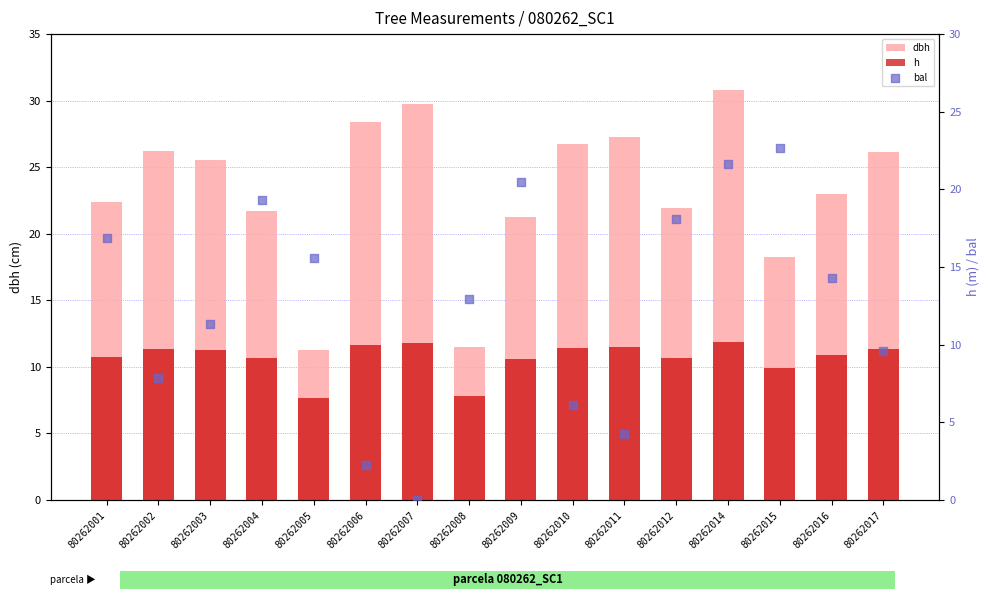

Which series has the widest spread of Y values?

bal